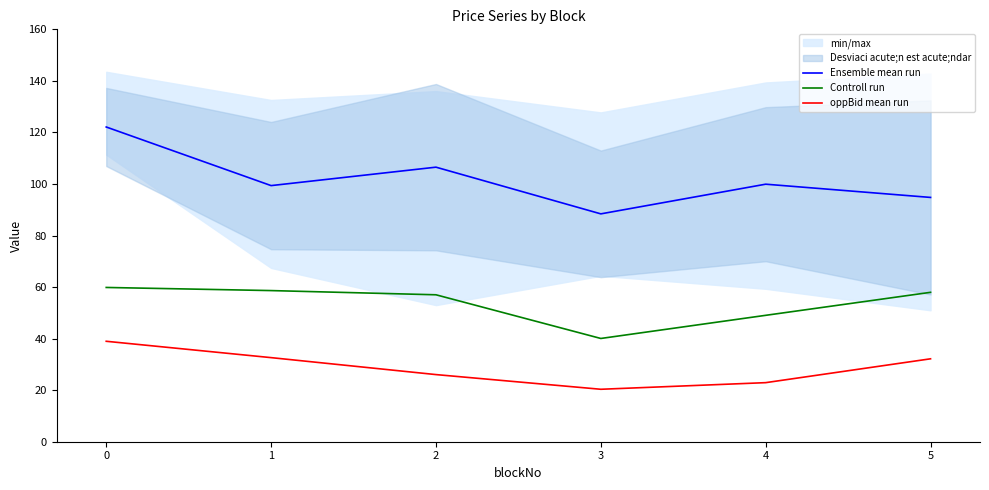

True or false: oppBid mean run has a value of 20.4 at 3.

True